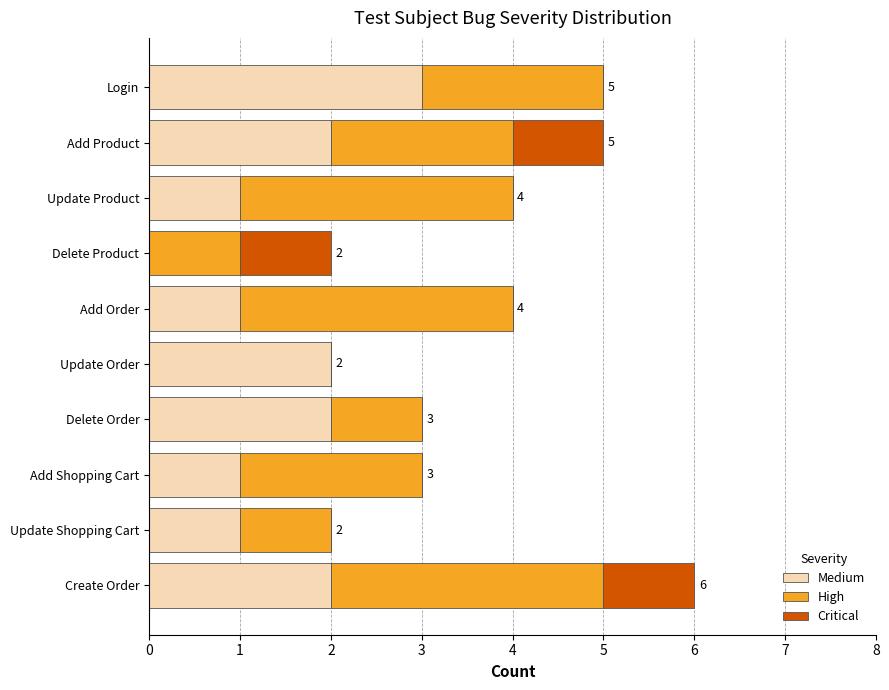

Which category has the highest value in the Medium series?

Login